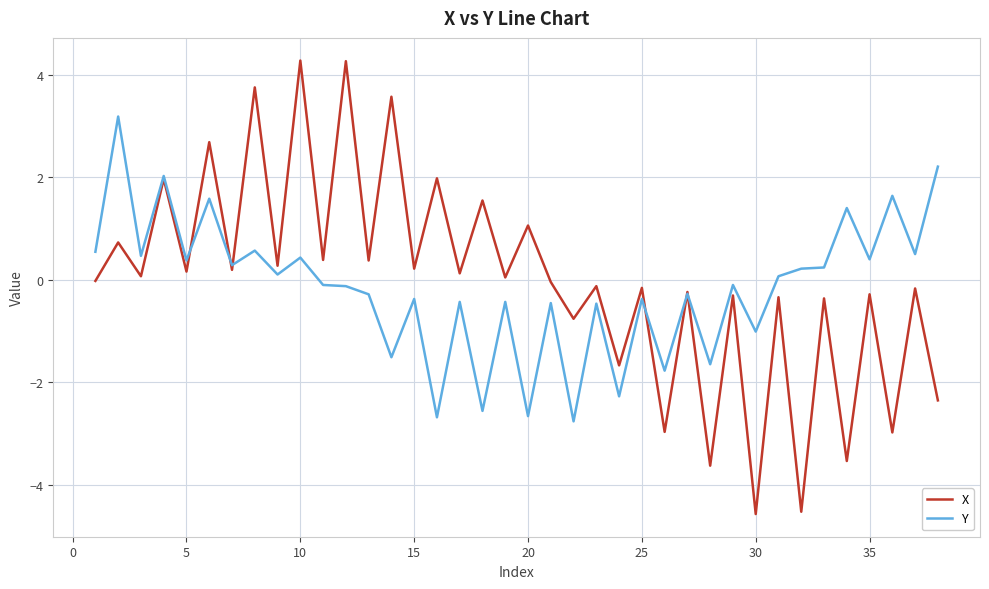

Rank the series by their maximum value, from highest to lowest.

X, Y